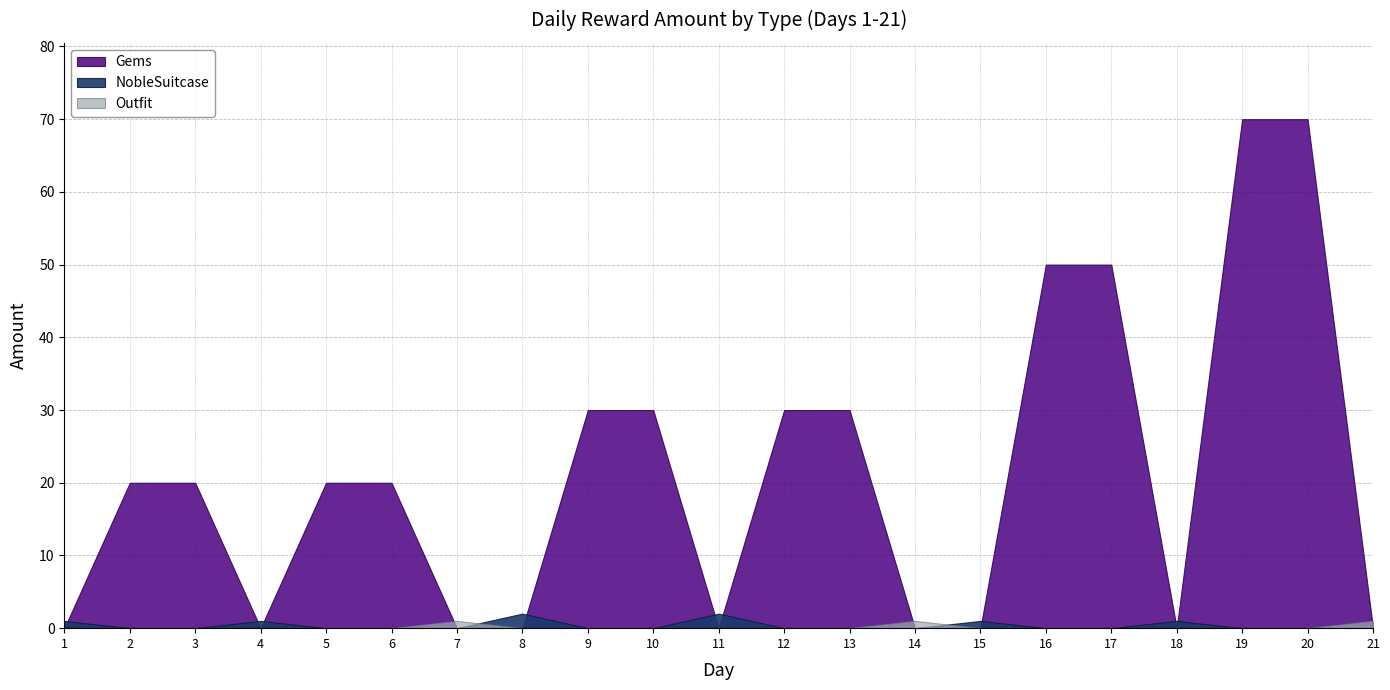

Reading left to right, list all the values displayed in this chart.

Gems: 0	20	20	0	20	20	0	0	30	30	0	30	30	0	0	50	50	0	70	70	0
NobleSuitcase: 1	0	0	1	0	0	0	2	0	0	2	0	0	0	1	0	0	1	0	0	0
Outfit: 0	0	0	0	0	0	1	0	0	0	0	0	0	1	0	0	0	0	0	0	1